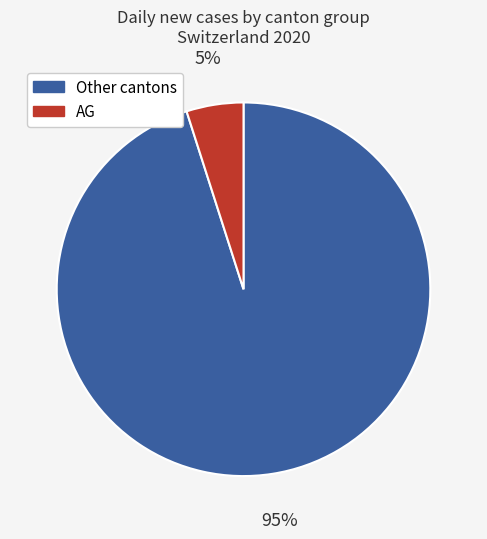

Does any single category account for the majority?

Yes